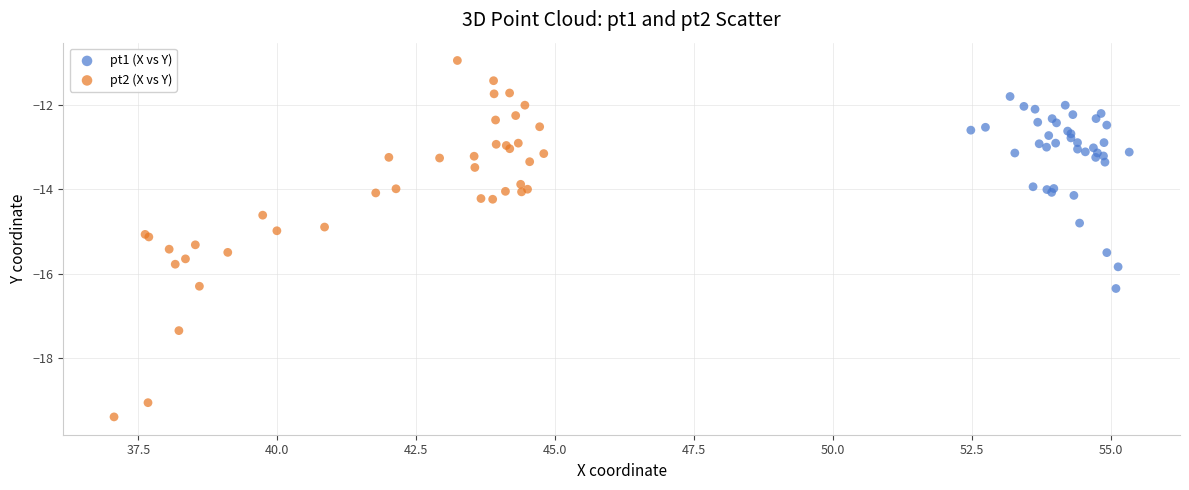

Which series reaches the minimum Y coordinate?

pt2 (X vs Y)